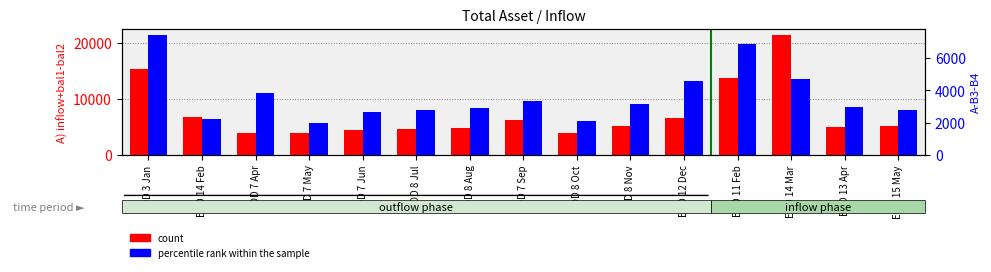

What is the label of the 1st bar from the right?

EOD 15 May